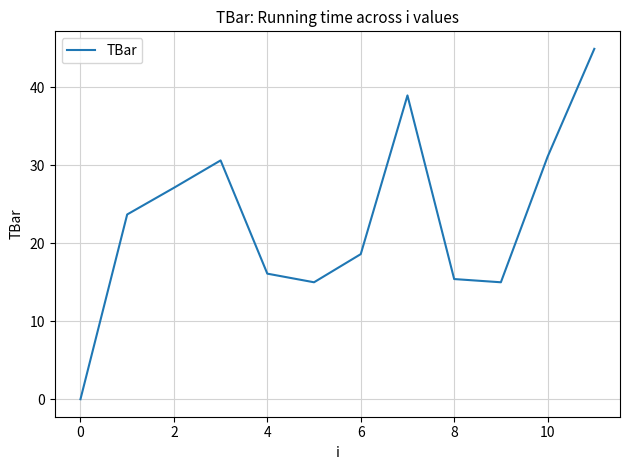

What is the sum of all values?

276.6